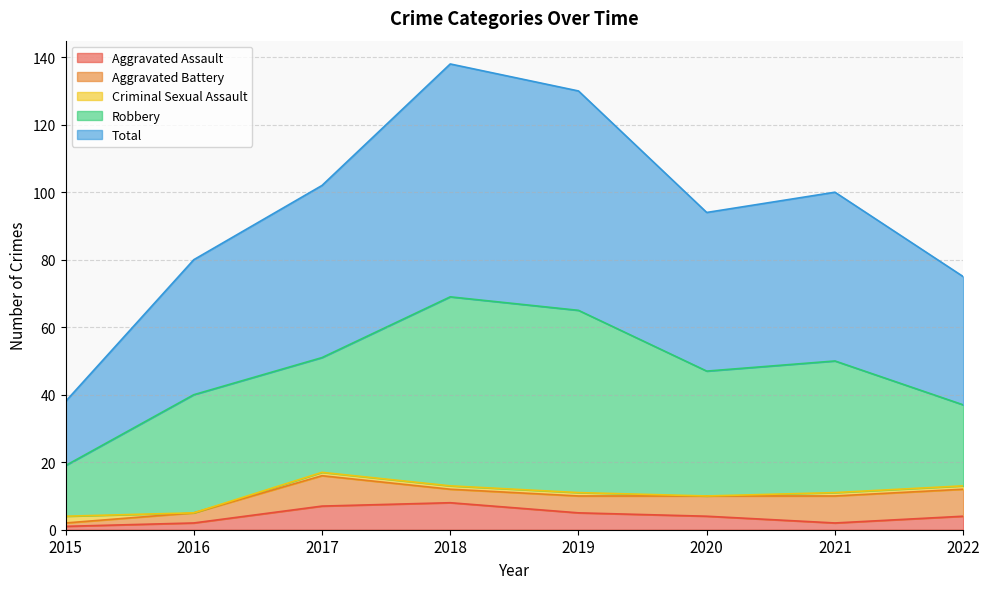

How many data points does each series have?

8